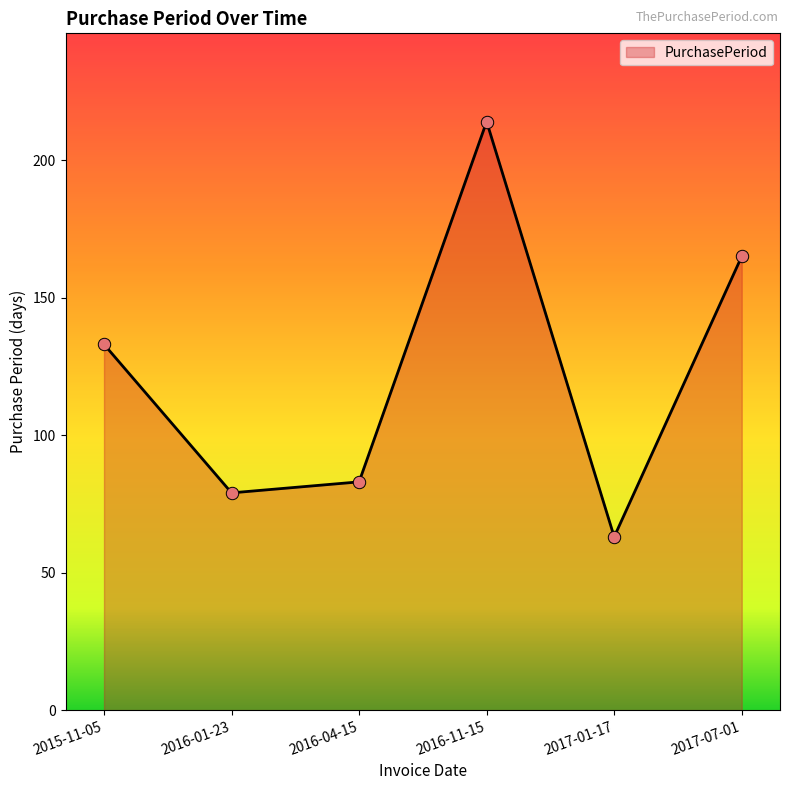

Which has a higher value, 2017-07-01 or 2016-11-15?

2016-11-15